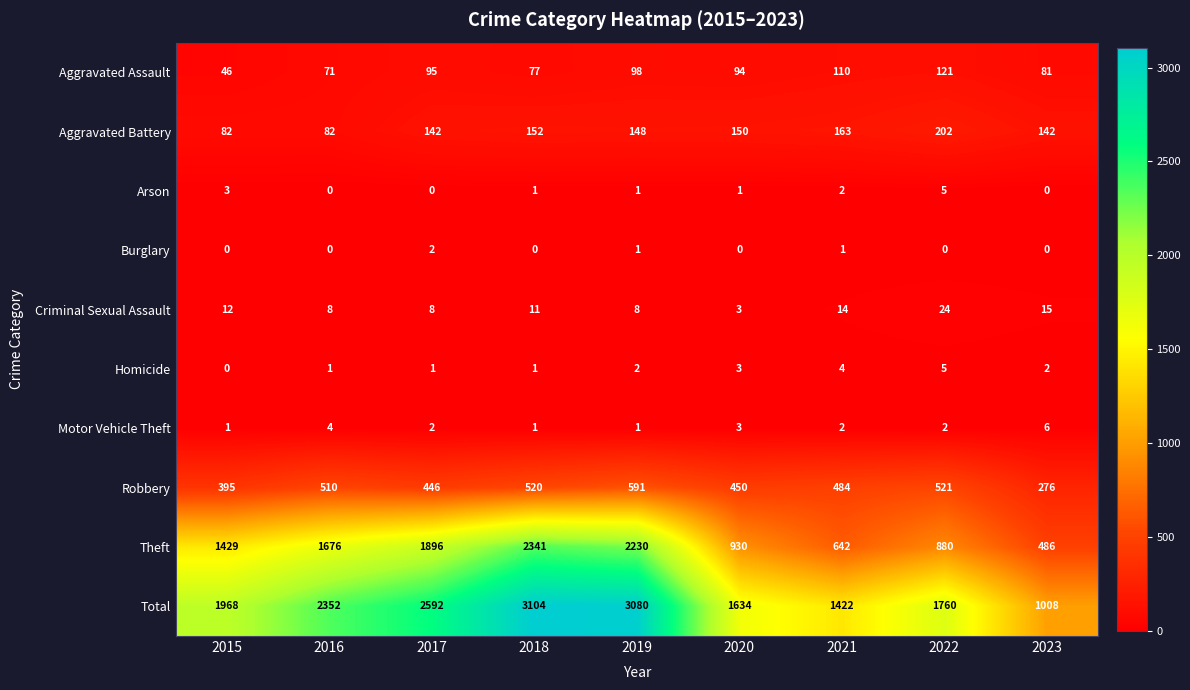

Which series changed the most between 2015 and 2016?

Total